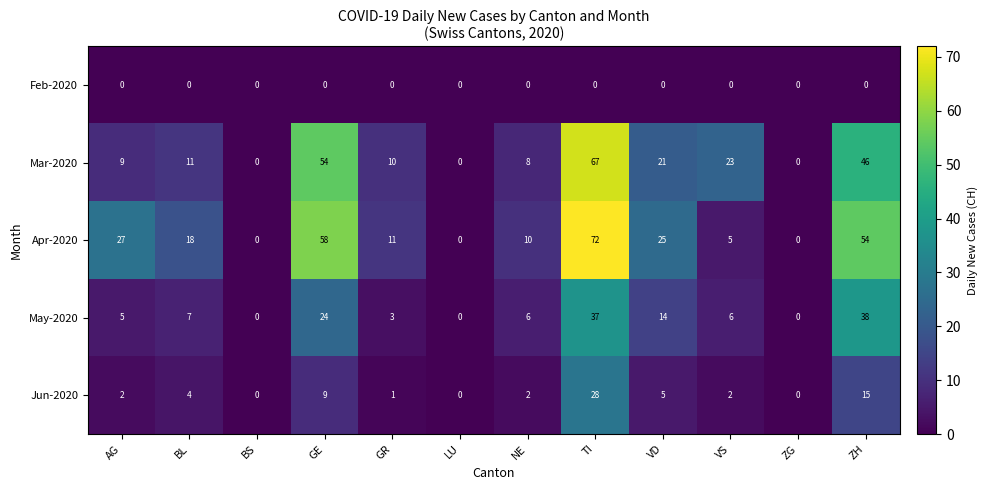

List the series in order of their peak value, highest first.

Apr-2020, Mar-2020, May-2020, Jun-2020, Feb-2020